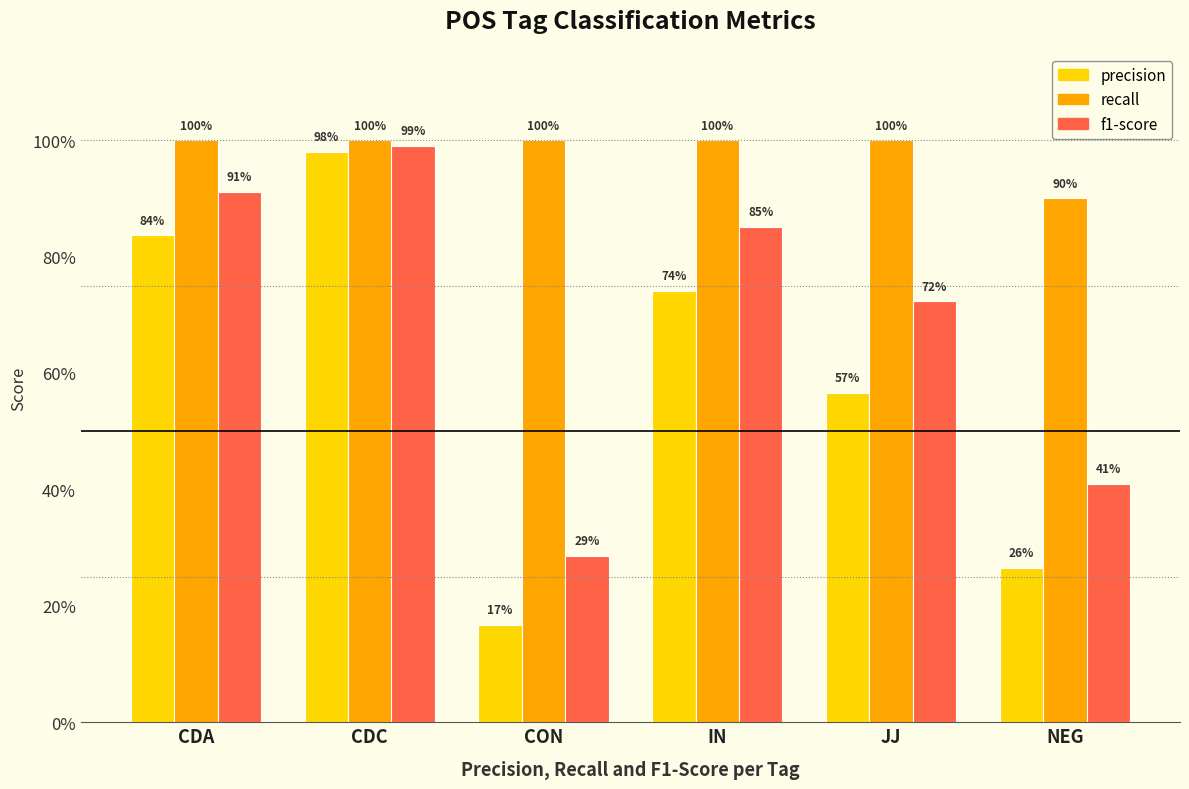

What is the difference between the second highest and second lowest values in the precision series?

0.6